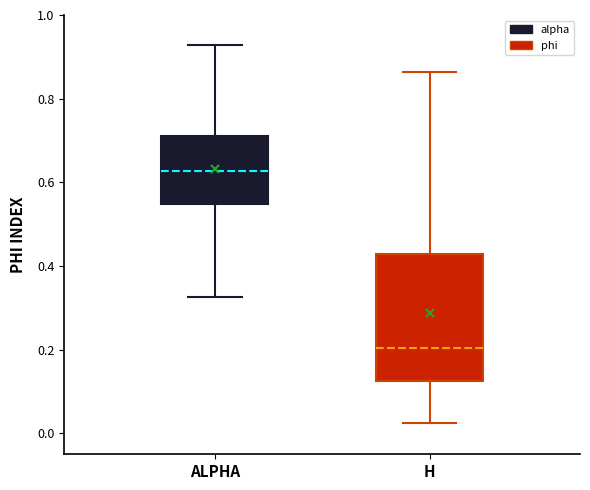

Comparing the boxes themselves (not the whiskers), which one is the tallest?

H